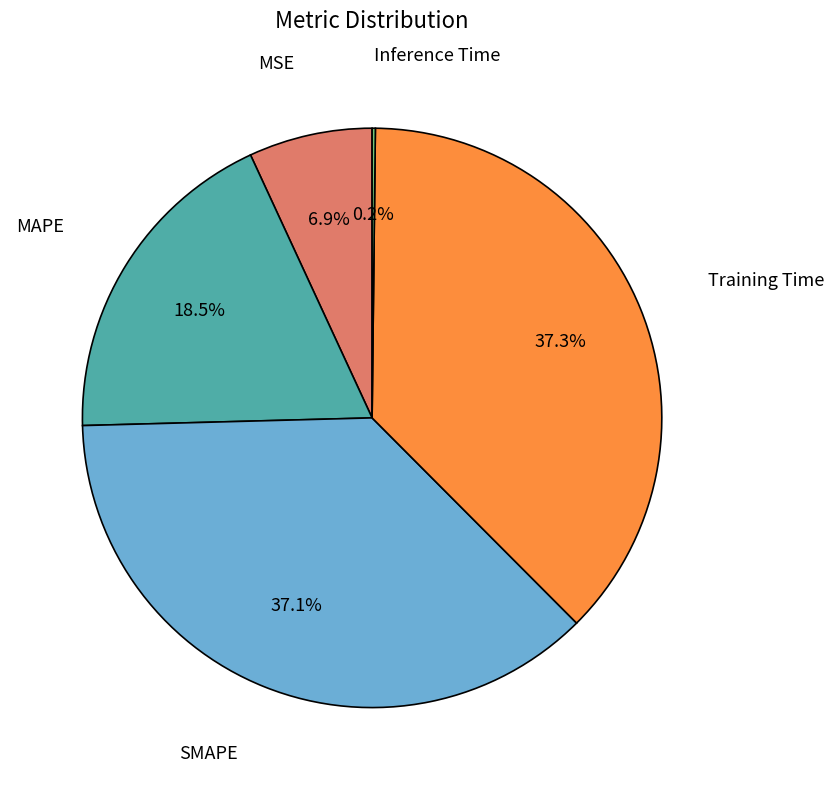

Does any single category account for the majority?

No